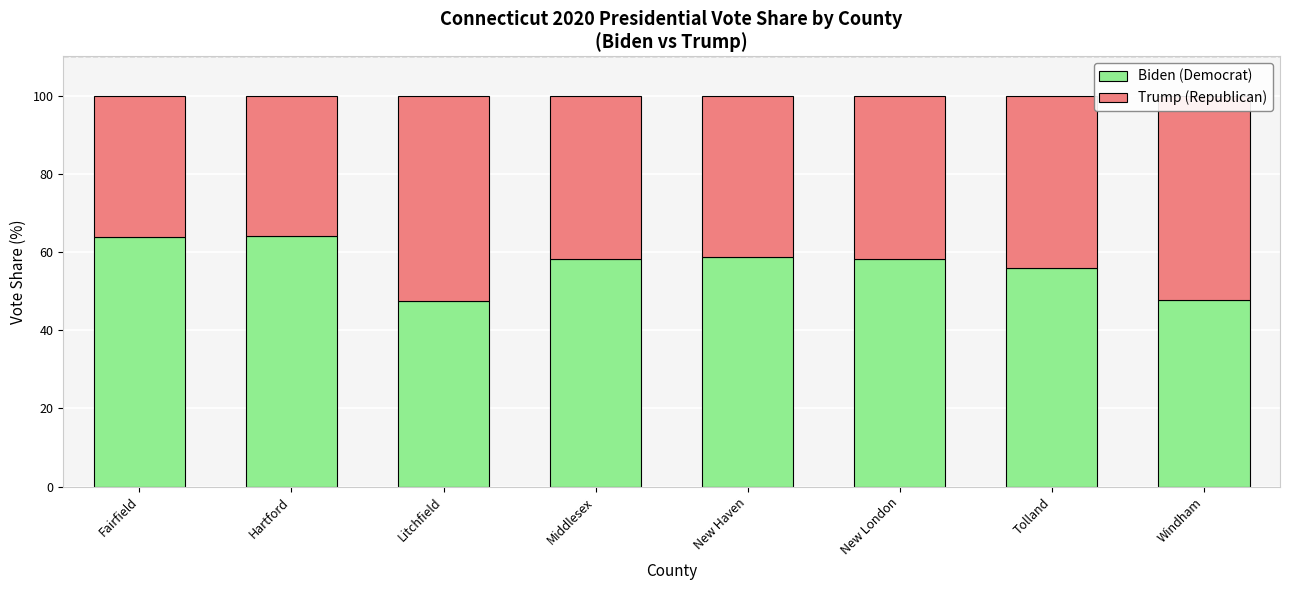

Are the bars horizontal?

No